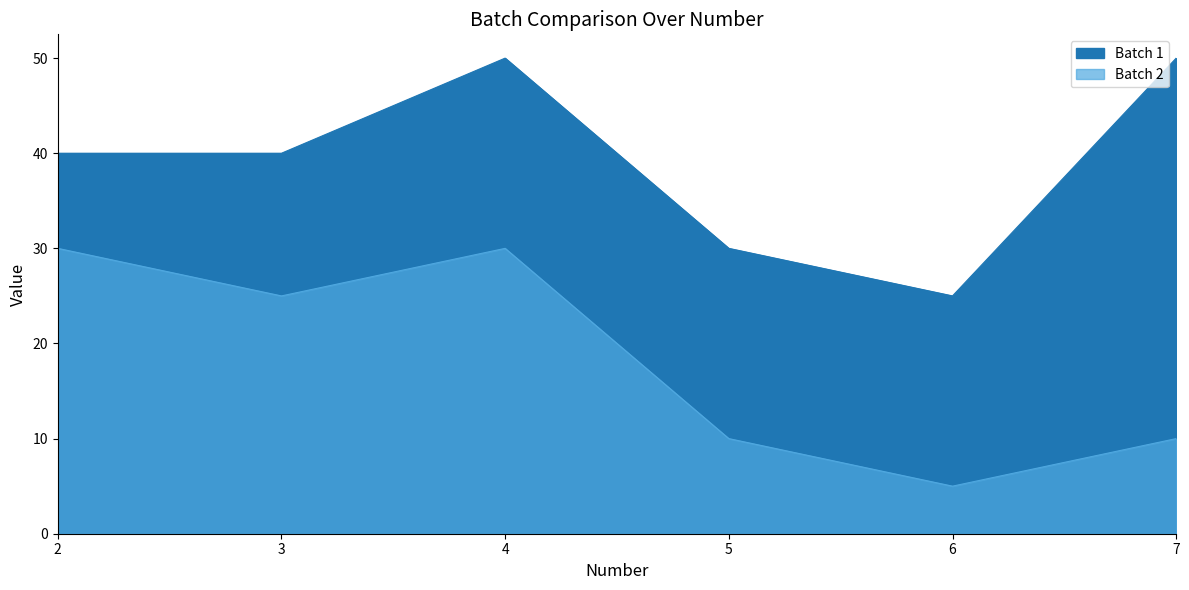

How many lines are shown in the chart?

2